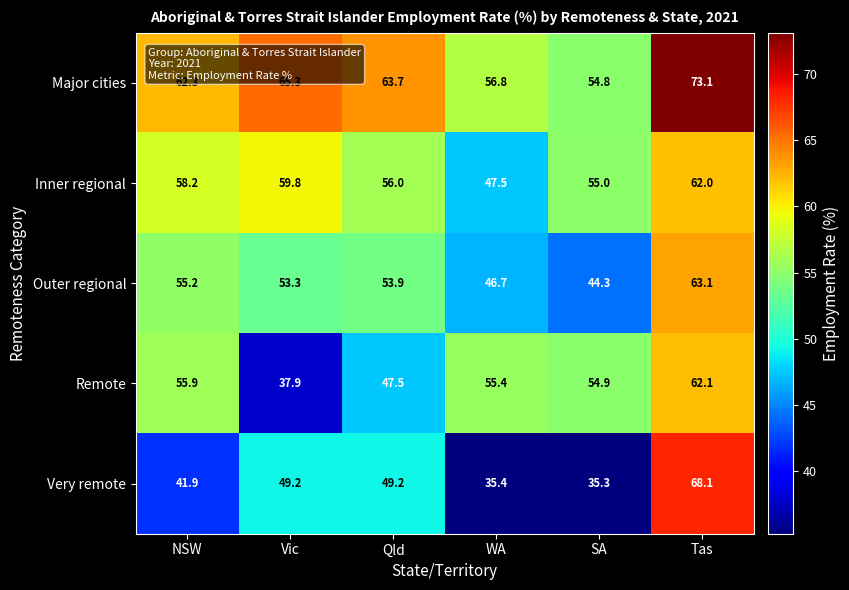

What is the difference between the maximum and minimum values in the Outer regional series?

18.8